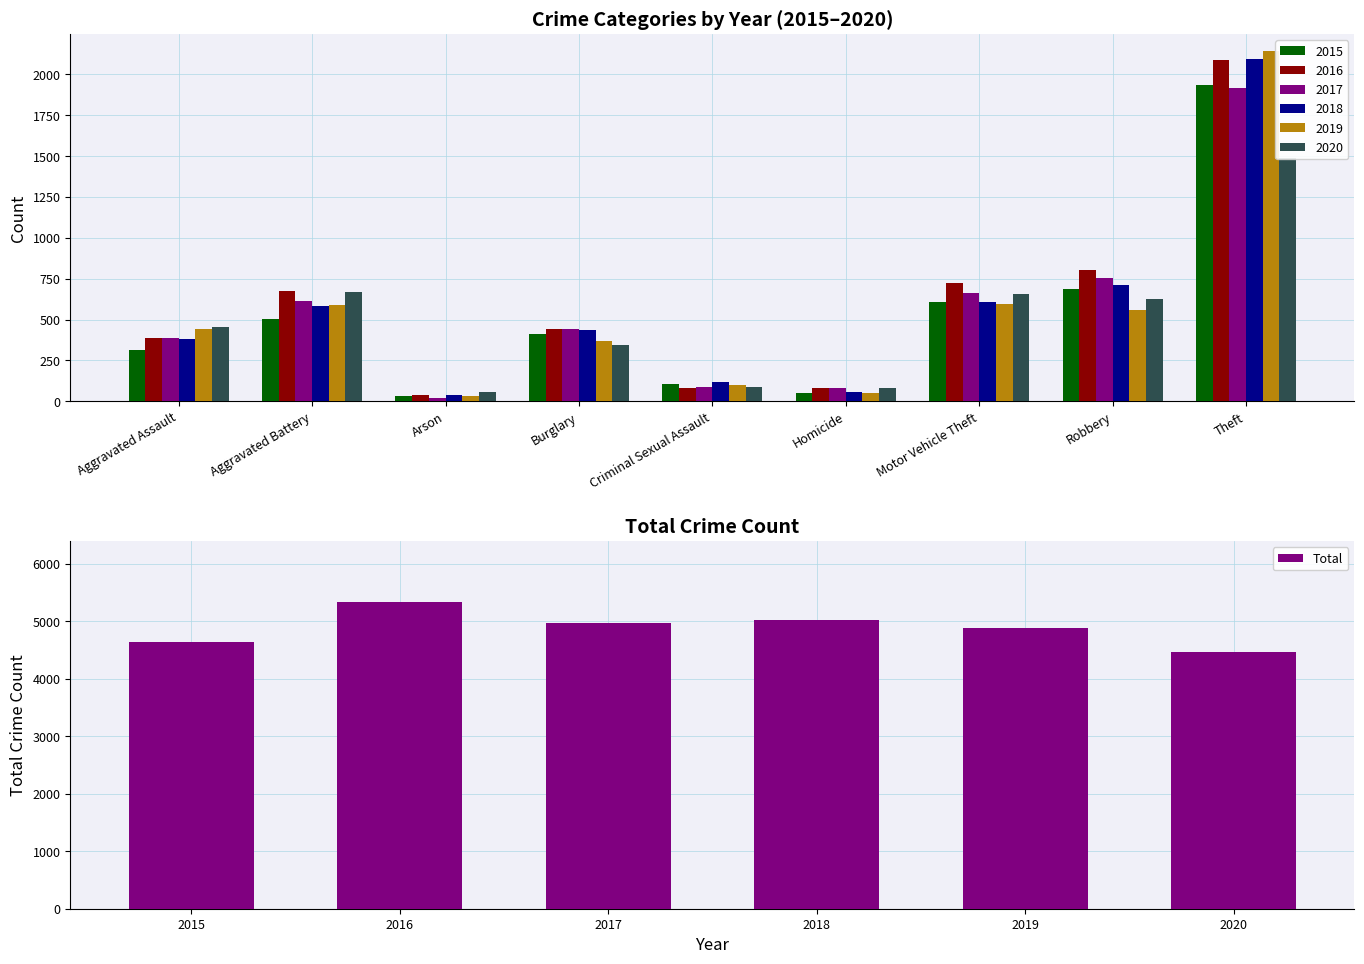

What is the difference between the second highest and minimum values?

557